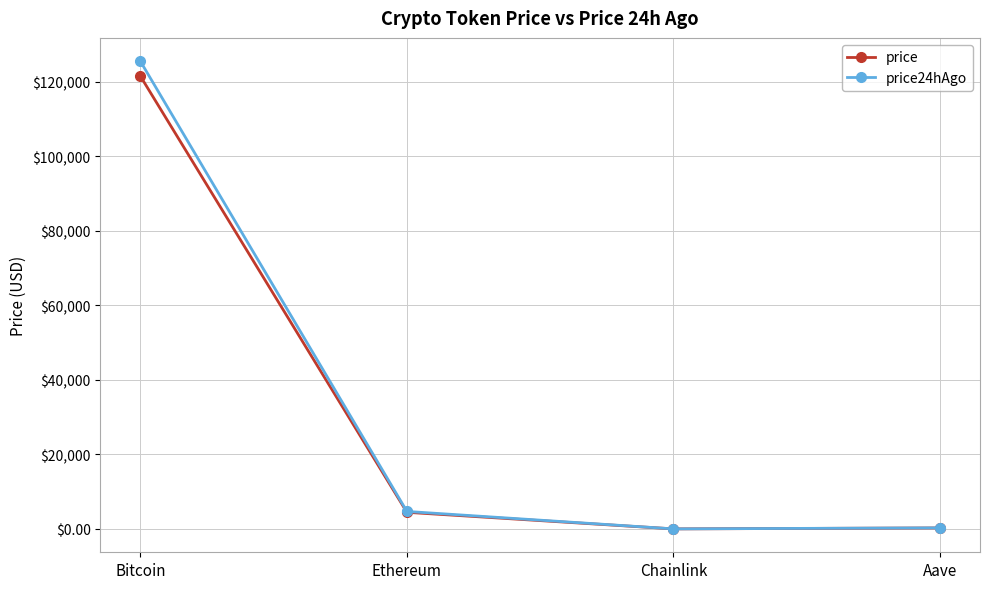

How many lines are shown in the chart?

2